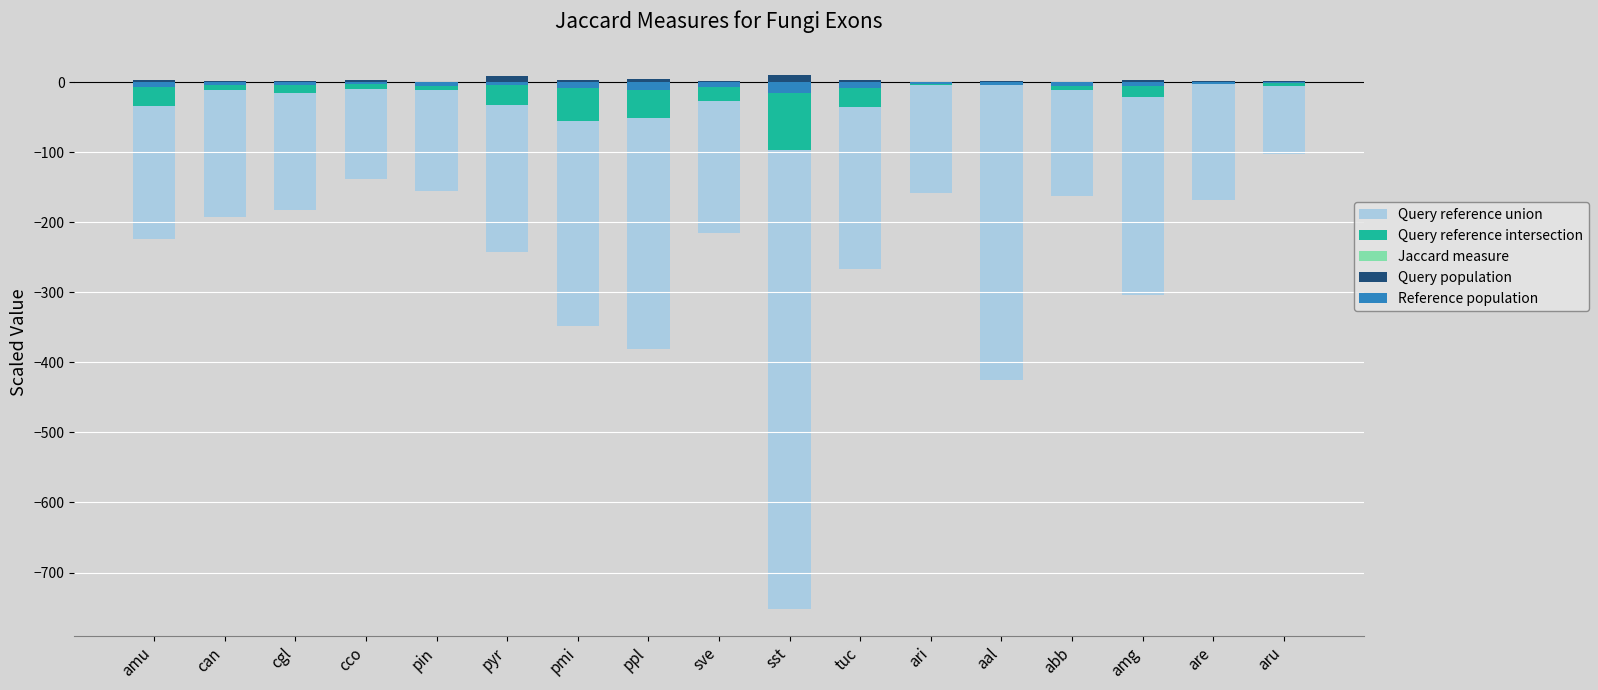

How many groups of bars are there?

17